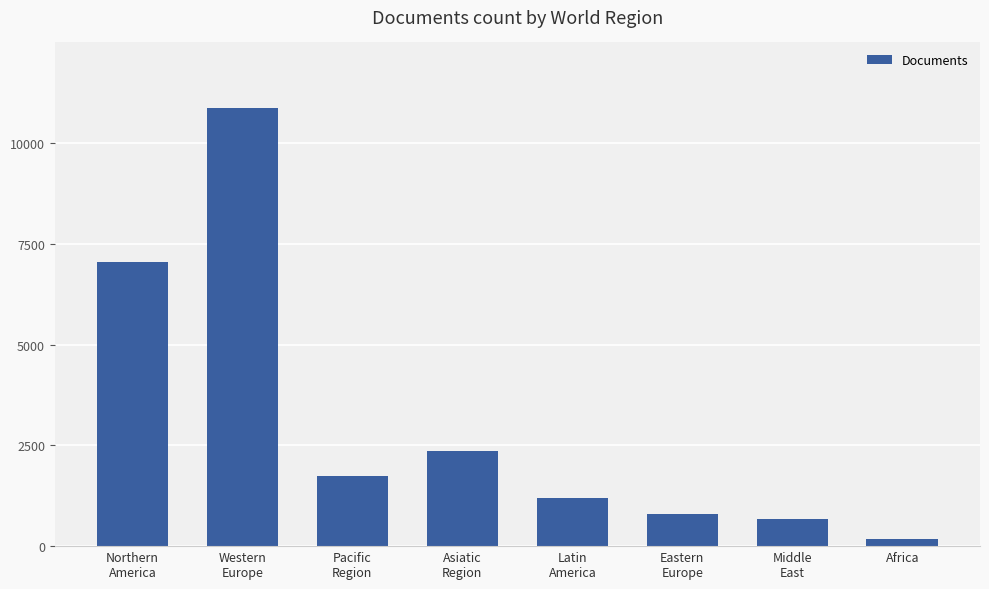

What is the difference between the second highest and minimum values?

6857